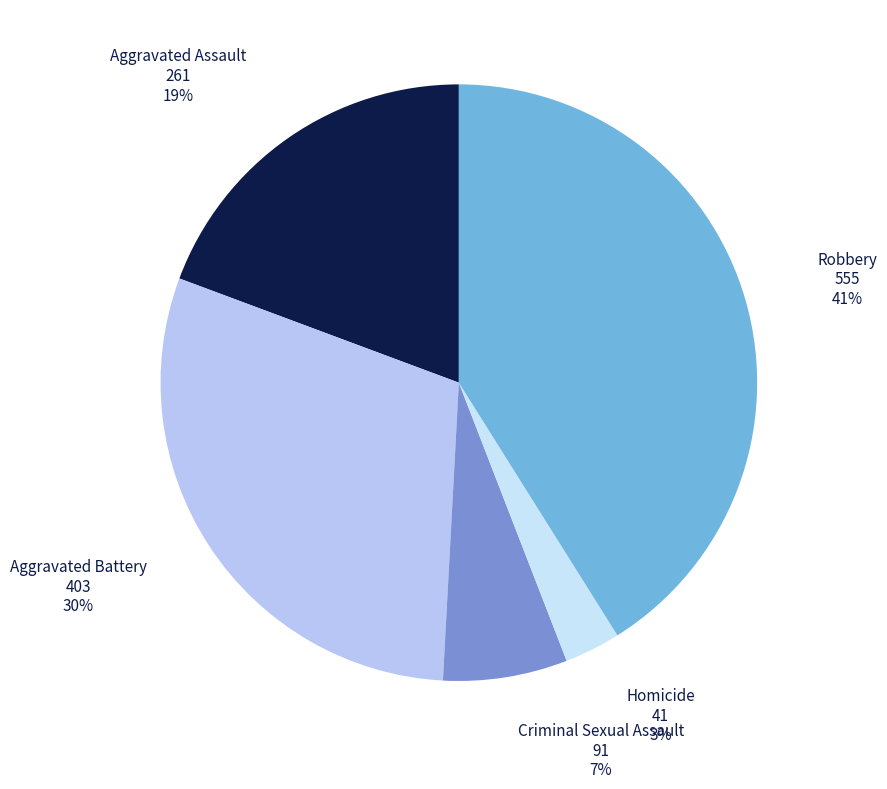

How many slices are in this pie chart?

5